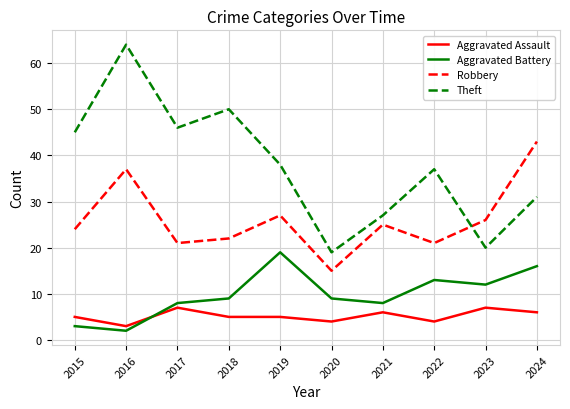

Where do Aggravated Assault and Aggravated Battery first cross each other?

2016 and 2017